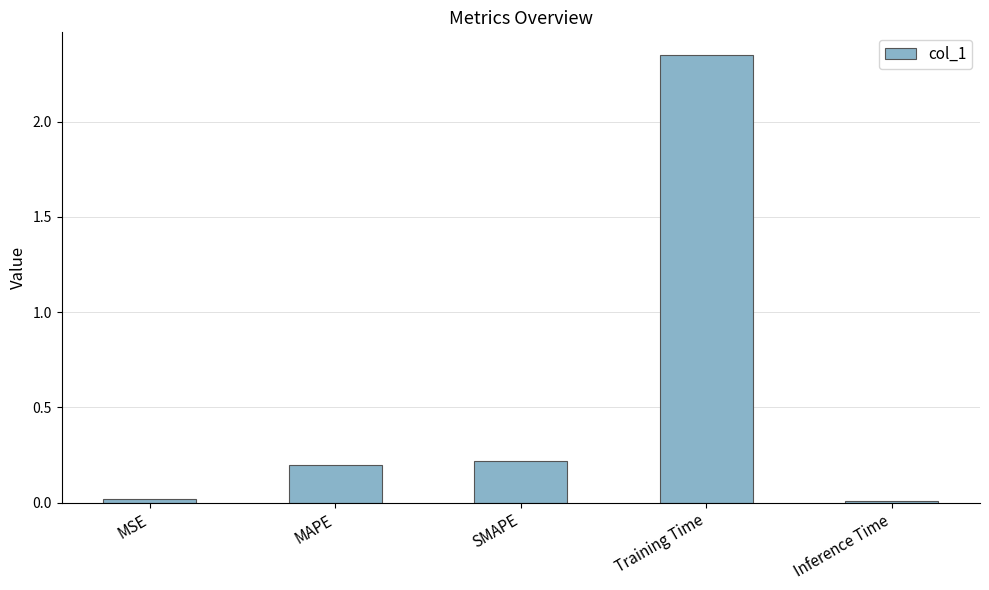

How many bars are there in total?

5